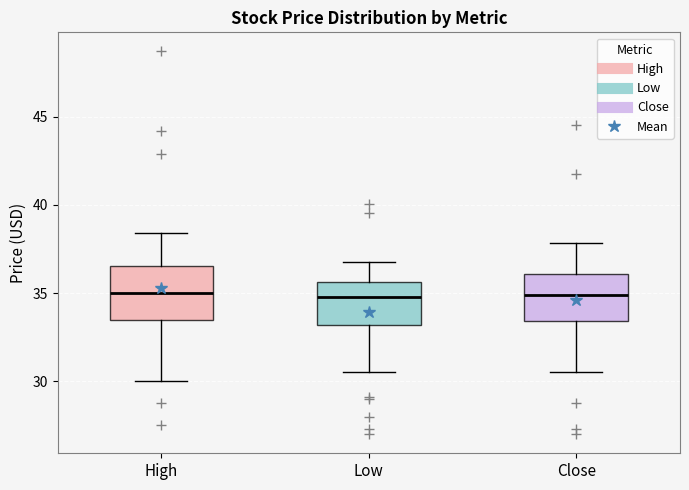

Reading left to right, transcribe this box plot: for each box, give where its median line is, the range the box spans, and where its two whiskers end, as read against the y-axis. The values are not printed on the chart, so give them approximately, as read against the axis.

High: median 35.0, box 33.5 to 36.5, whiskers 30.0 to 38.5
Low: median 35.0, box 33.0 to 35.5, whiskers 30.5 to 37.0
Close: median 35.0, box 33.5 to 36.0, whiskers 30.5 to 38.0